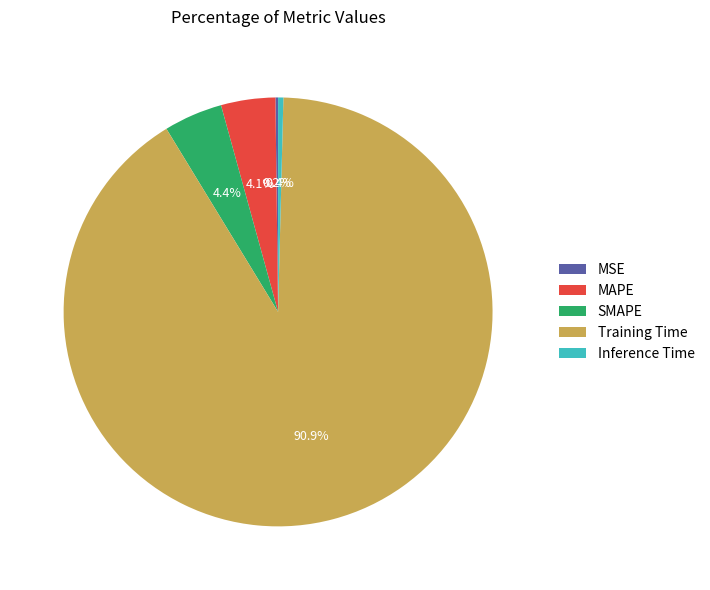

What is the largest slice in the pie chart?

Training Time